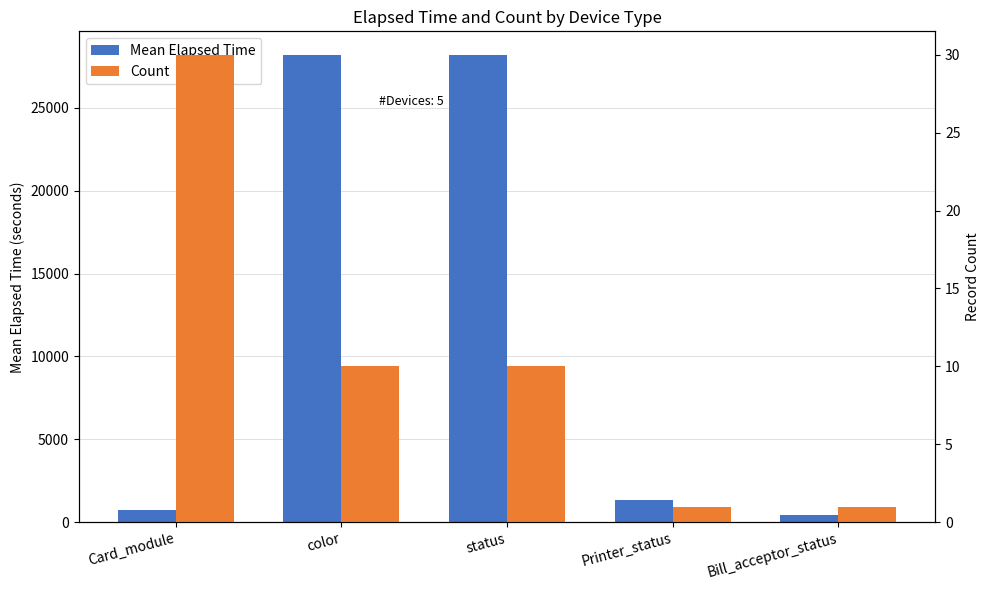

What is the sum of all Count values?

52.0